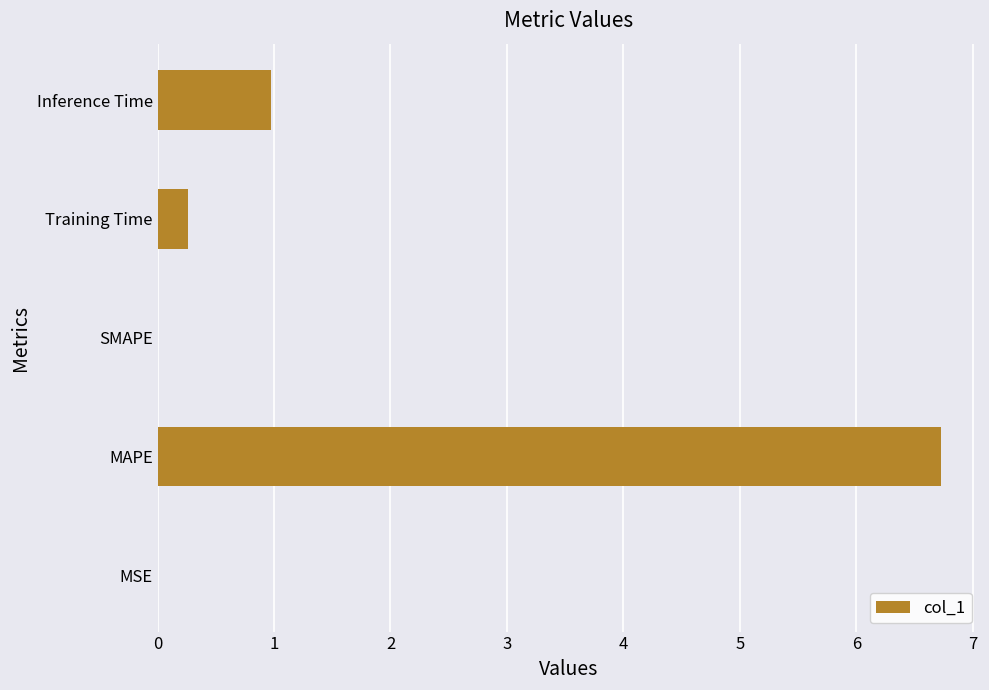

Between MAPE and SMAPE, which is larger?

MAPE